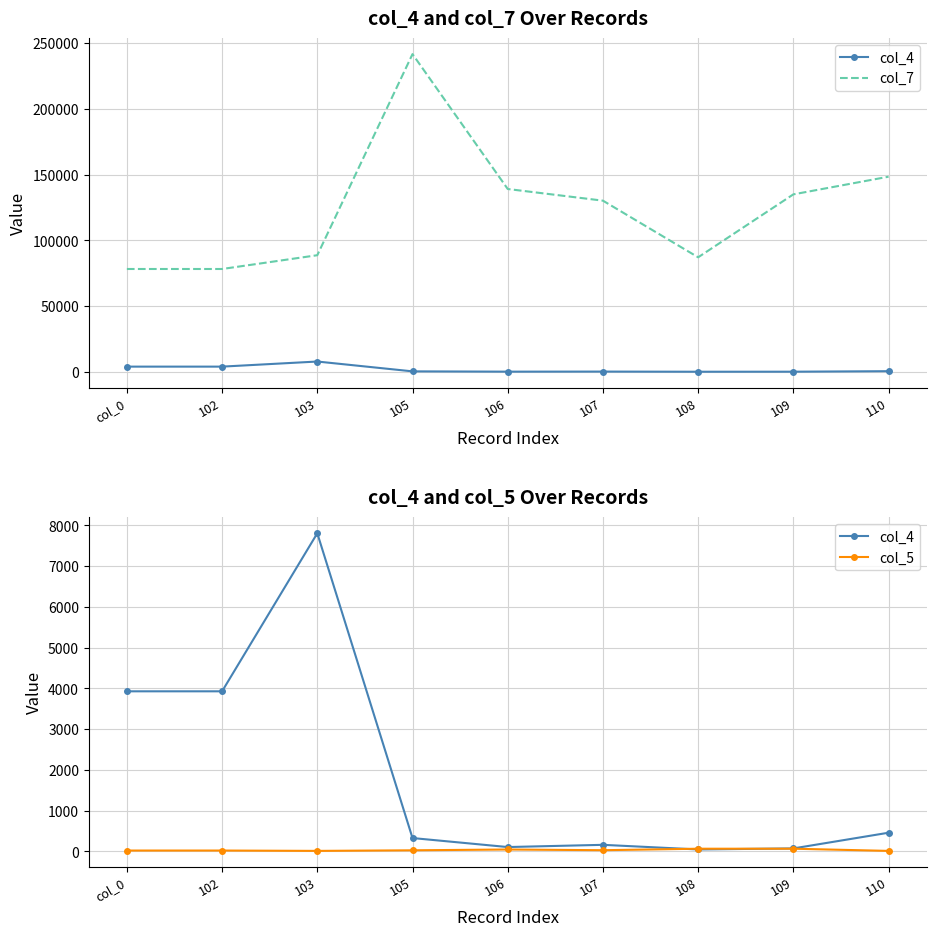

Reading left to right, what are all the values shown in this chart?

col_4: col_0=3927.7	102=3927.7	103=7806.4	105=326.6	106=105.5	107=160.1	108=46.4	109=71.9	110=457.4
col_7: col_0=78201.0	102=78201.0	103=88680.0	105=241674.0	106=139055.0	107=130181.0	108=87098.0	109=134981.0	110=148424.0
col_5: col_0=19.9	102=19.9	103=11.4	105=25.5	106=45.4	107=28.1	108=64.7	109=64.7	110=11.2